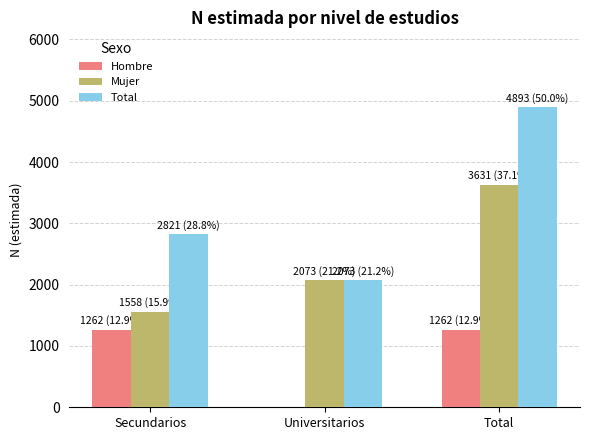

What are all the series names shown in the legend?

Hombre, Mujer, Total